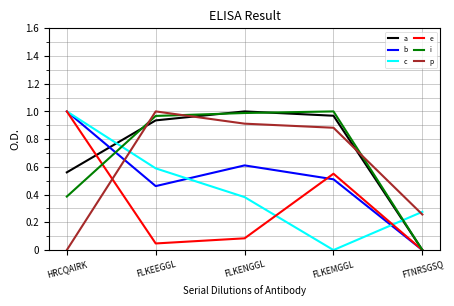

True or false: e has more than 2 interior local peaks.

False